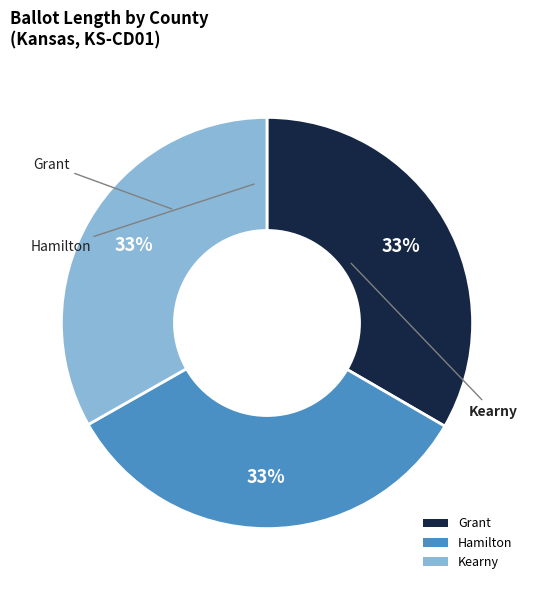

True or false: Hamilton accounts for 39% of the total.

False